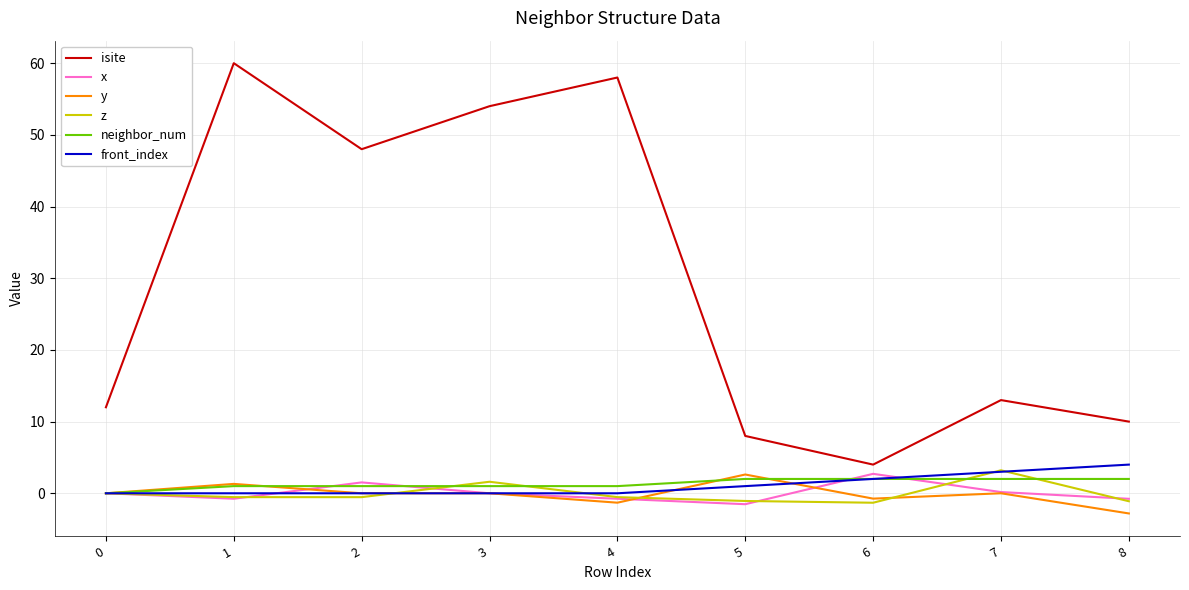

Which series has the largest total across all categories?

isite